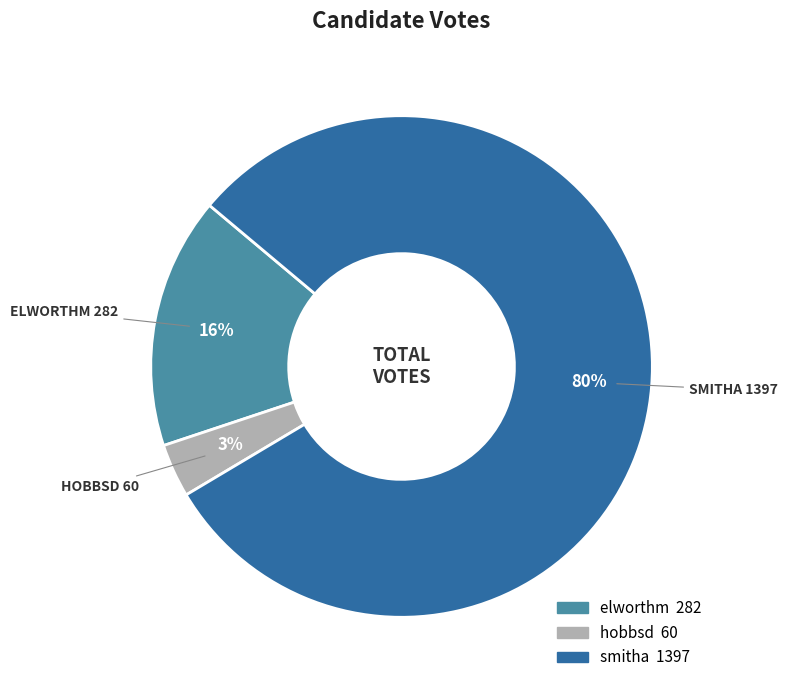

What percentage is the elworthm slice, to the nearest percent?

16%